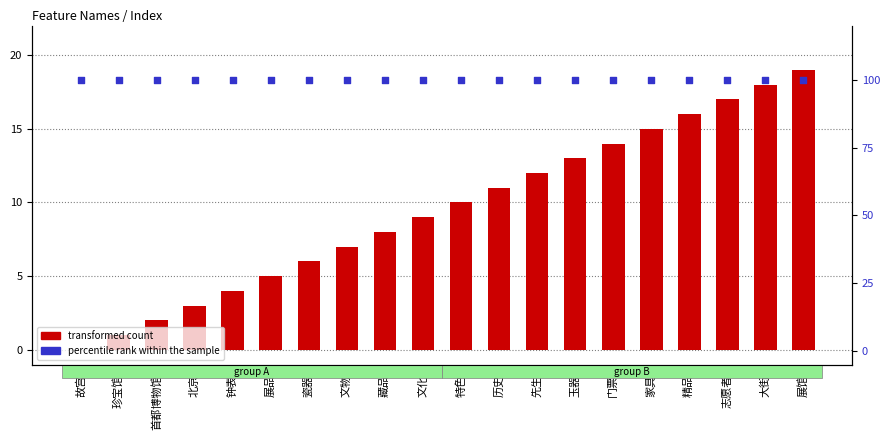

Which series contains the lowest Y value?

transformed count